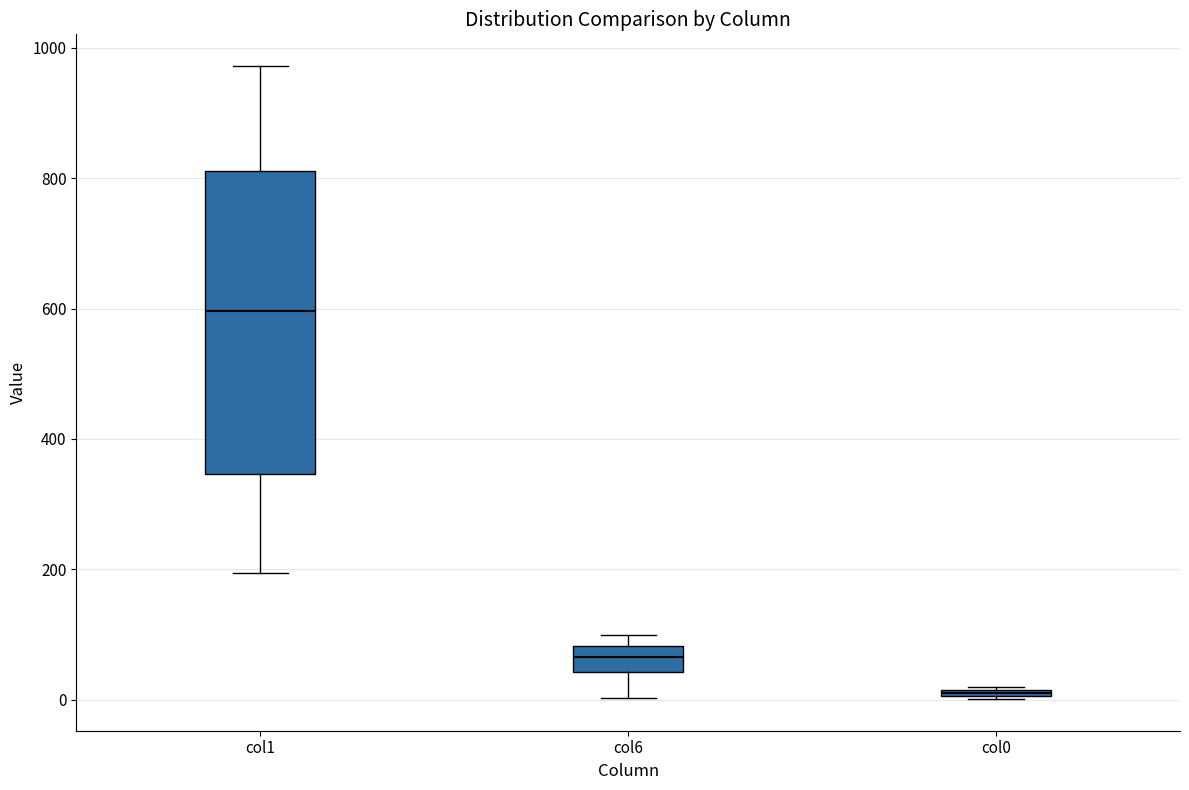

Where does the median line of the box for col6 sit on the y-axis? The values are not printed on the chart, so give them approximately, as read against the axis.

60